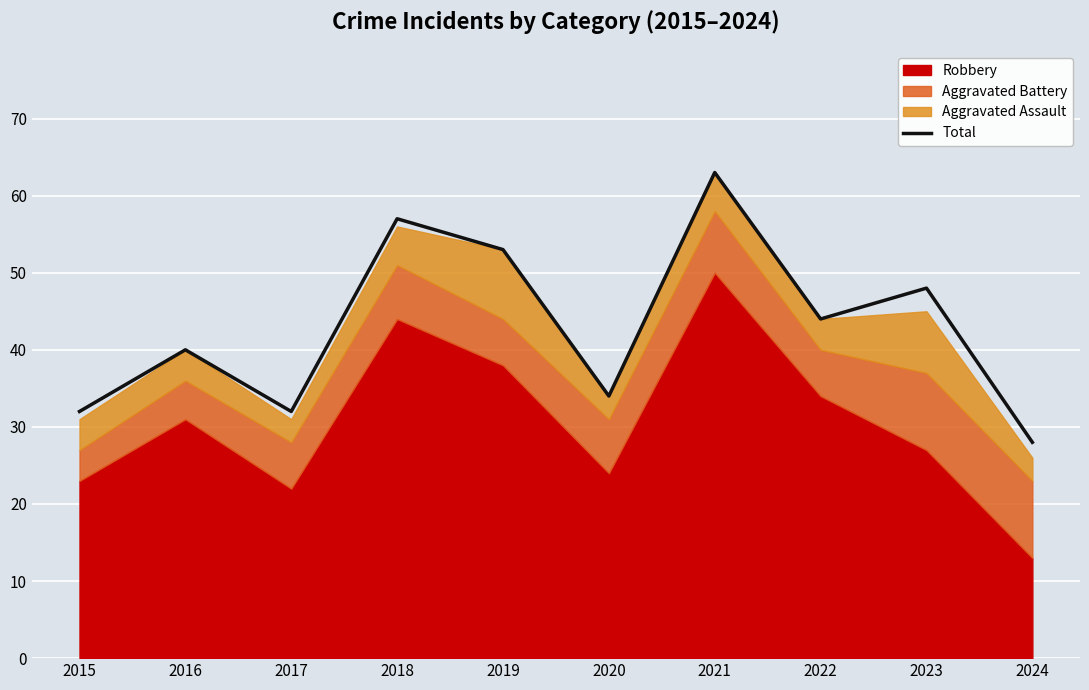

Reading right to left, transcribe all the data shown in this chart.

2024=28	2023=48	2022=44	2021=63	2020=34	2019=53	2018=57	2017=32	2016=40	2015=32